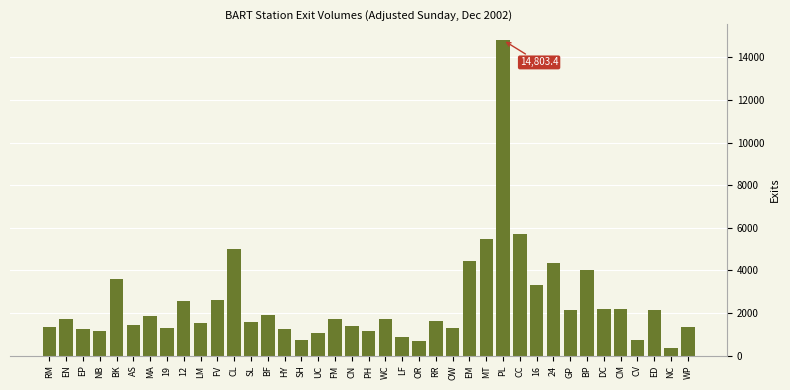

What is the average value?

2454.8